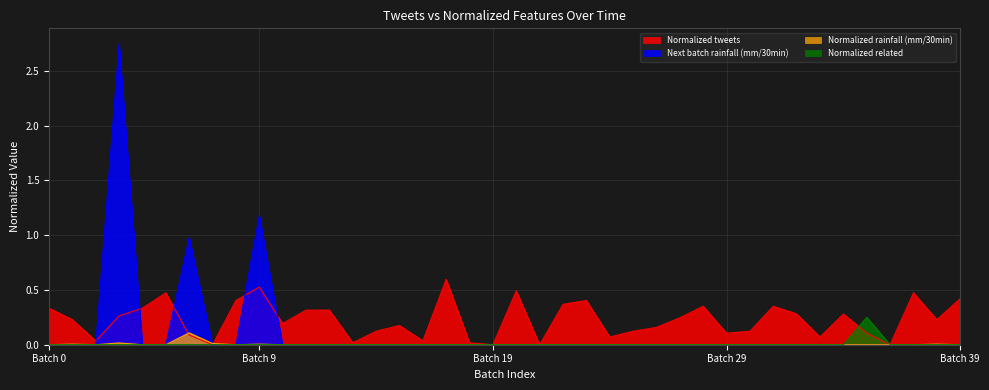

What is the label of the 37th point from the left?

36